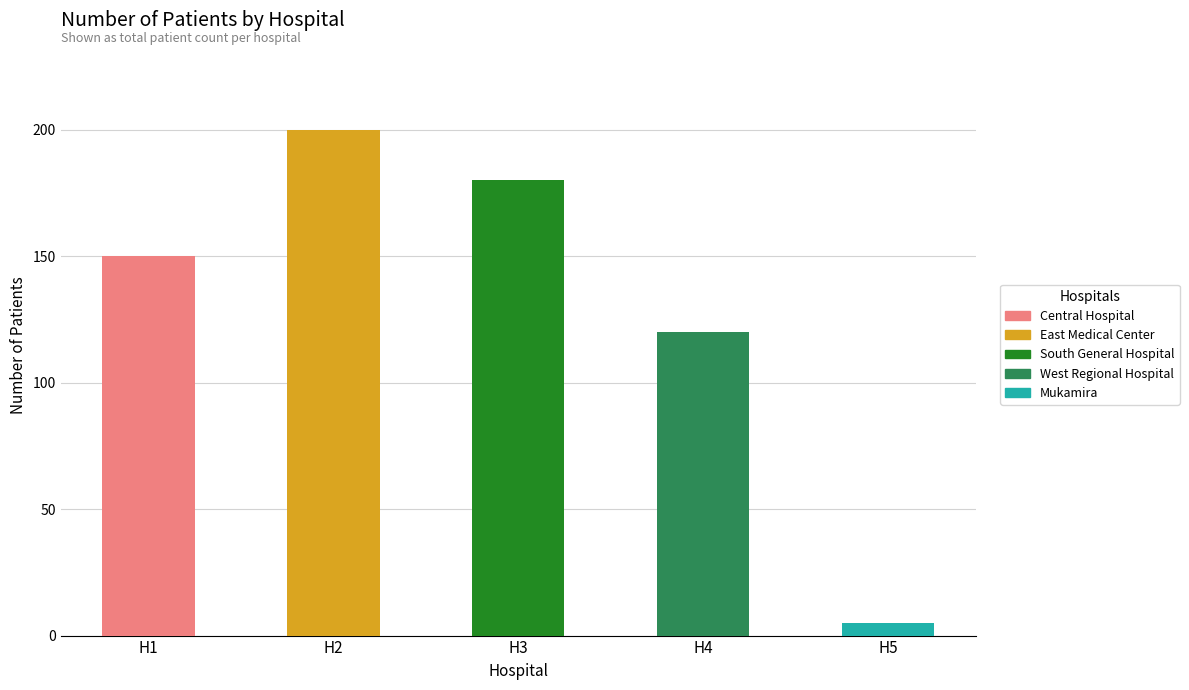

What is the difference between the second highest and second lowest values?

60